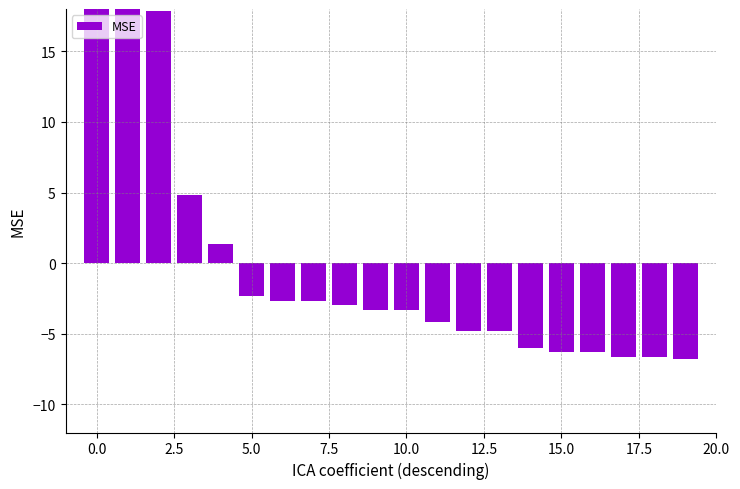

What is the change in value from 11 to 15?

-2.2